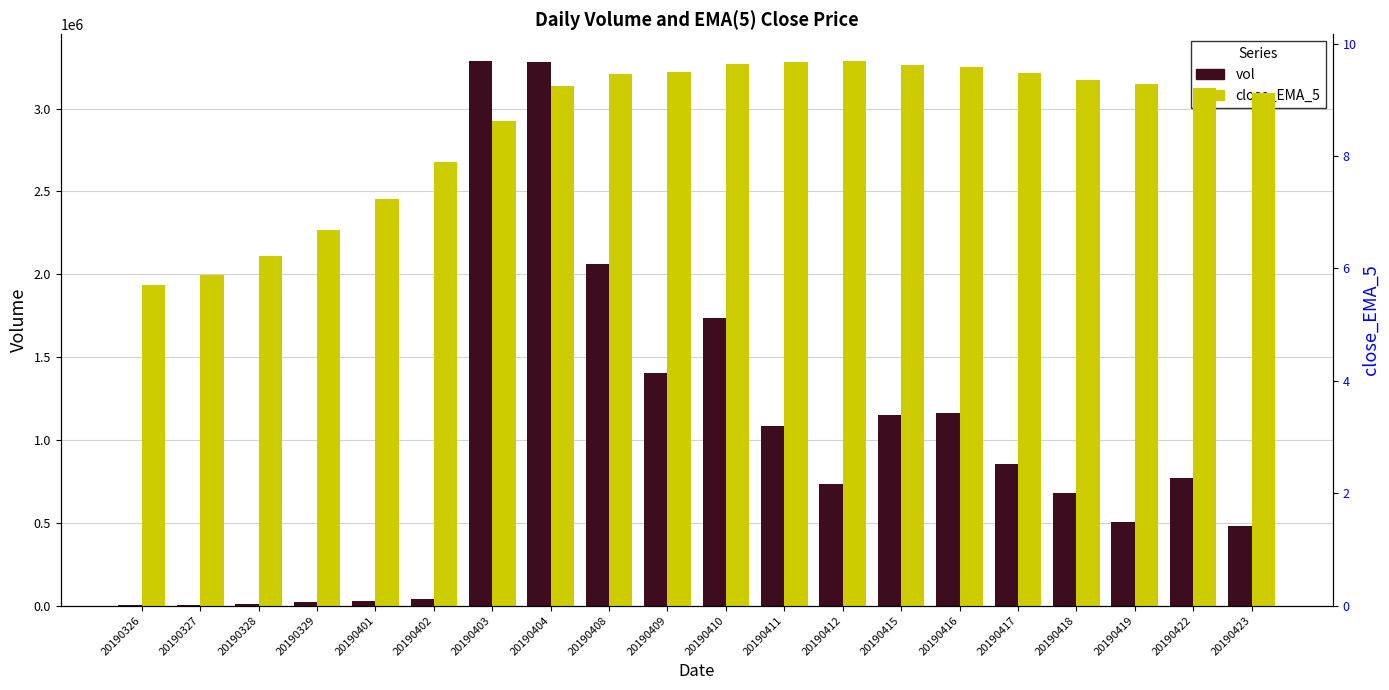

Is it true that vol equals 482057.0 at 20190423?

True